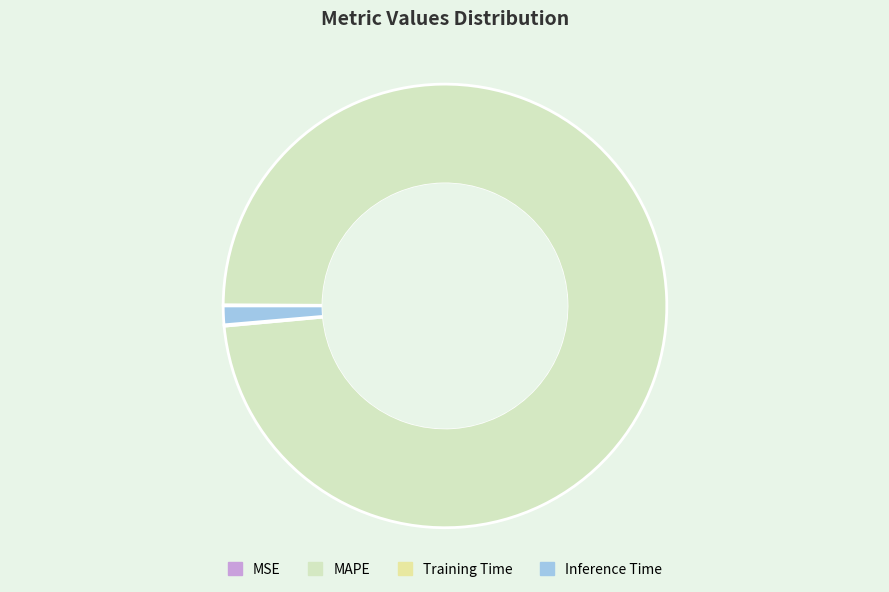

How many slices are in this pie chart?

4